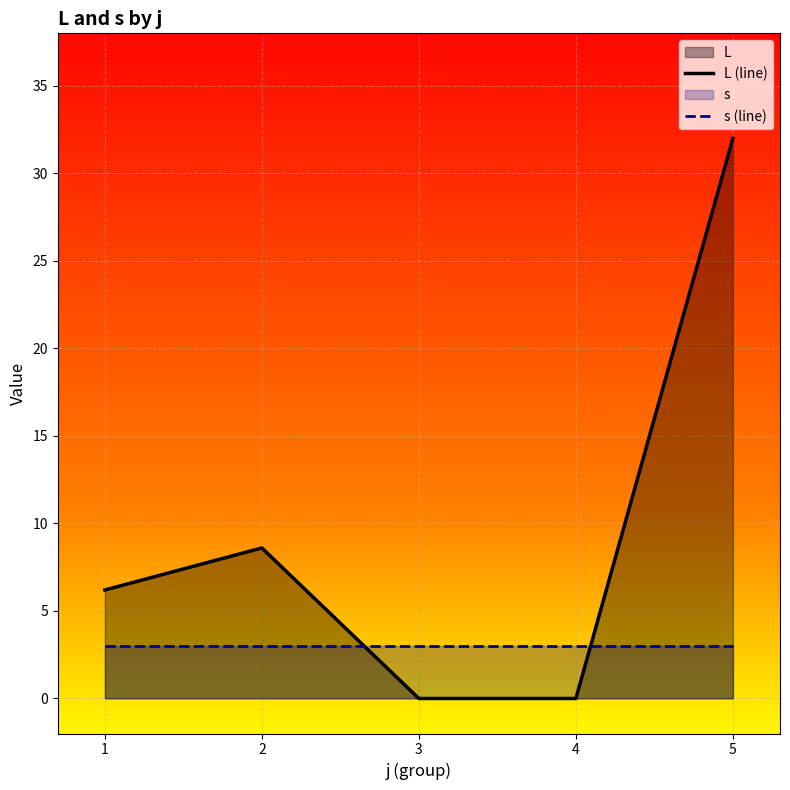

What is the difference between the highest and lowest values at 4?

3.0